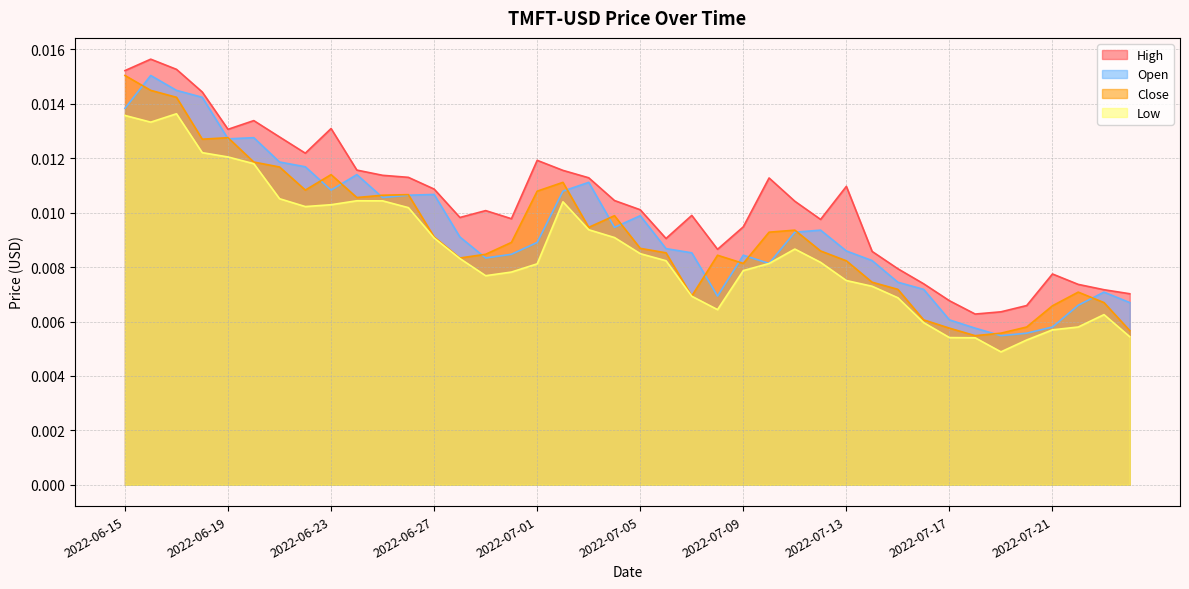

True or false: Close and Low intersect in this chart.

False